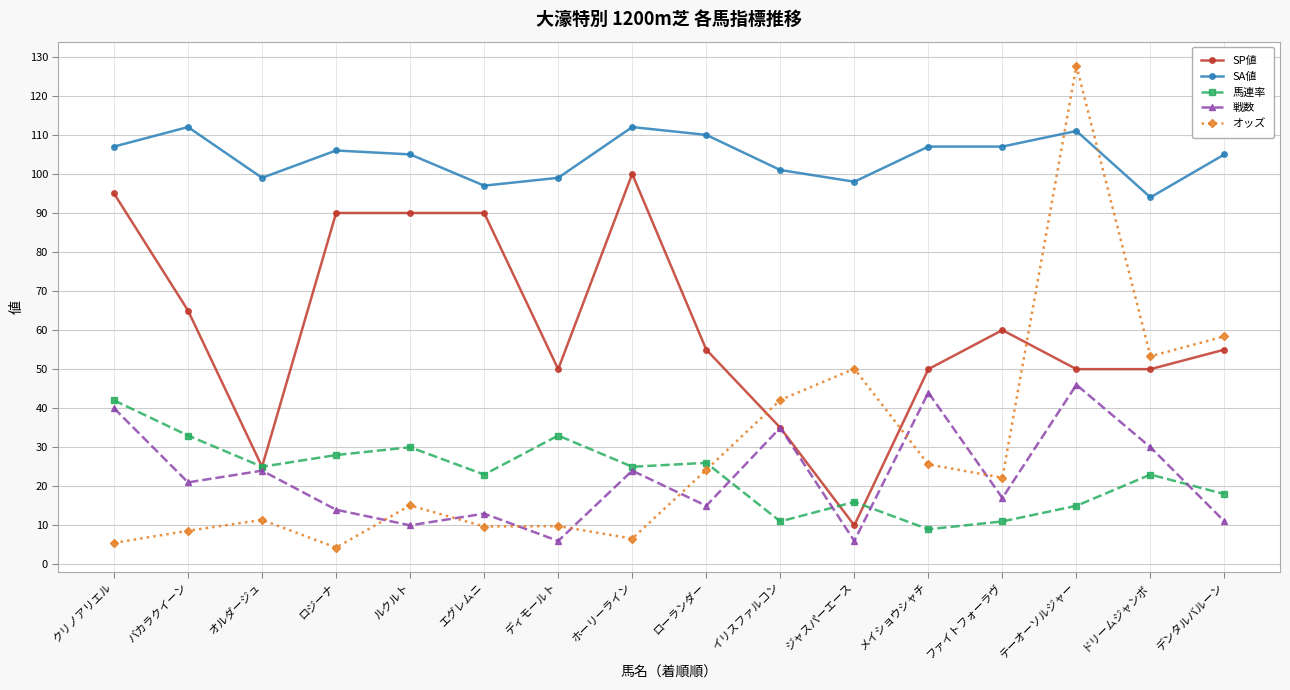

The value of SP値 at バカラクイーン is 65.0. True or false?

True